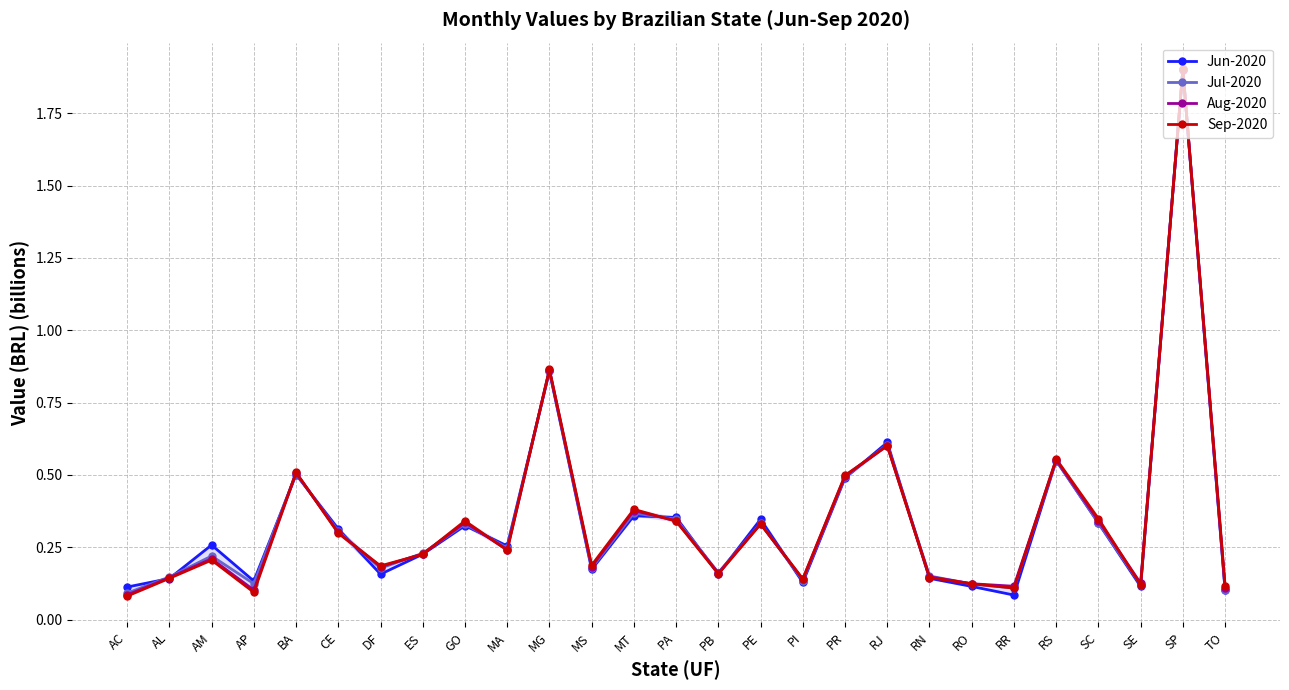

Reading right to left, what are all the values shown in this chart?

Jun-2020: TO=0.1	SP=1.9	SE=0.1	SC=0.3	RS=0.5	RR=0.1	RO=0.1	RN=0.1	RJ=0.6	PR=0.5	PI=0.1	PE=0.3	PB=0.2	PA=0.4	MT=0.4	MS=0.2	MG=0.9	MA=0.3	GO=0.3	ES=0.2	DF=0.2	CE=0.3	BA=0.5	AP=0.1	AM=0.3	AL=0.1	AC=0.1
Jul-2020: TO=0.1	SP=1.9	SE=0.1	SC=0.3	RS=0.5	RR=0.1	RO=0.1	RN=0.2	RJ=0.6	PR=0.5	PI=0.1	PE=0.3	PB=0.2	PA=0.3	MT=0.4	MS=0.2	MG=0.9	MA=0.2	GO=0.3	ES=0.2	DF=0.2	CE=0.3	BA=0.5	AP=0.1	AM=0.2	AL=0.1	AC=0.1
Aug-2020: TO=0.1	SP=1.9	SE=0.1	SC=0.3	RS=0.6	RR=0.1	RO=0.1	RN=0.1	RJ=0.6	PR=0.5	PI=0.1	PE=0.3	PB=0.2	PA=0.3	MT=0.4	MS=0.2	MG=0.9	MA=0.2	GO=0.3	ES=0.2	DF=0.2	CE=0.3	BA=0.5	AP=0.1	AM=0.2	AL=0.1	AC=0.1
Sep-2020: TO=0.1	SP=1.9	SE=0.1	SC=0.3	RS=0.6	RR=0.1	RO=0.1	RN=0.1	RJ=0.6	PR=0.5	PI=0.1	PE=0.3	PB=0.2	PA=0.3	MT=0.4	MS=0.2	MG=0.9	MA=0.2	GO=0.3	ES=0.2	DF=0.2	CE=0.3	BA=0.5	AP=0.1	AM=0.2	AL=0.1	AC=0.1